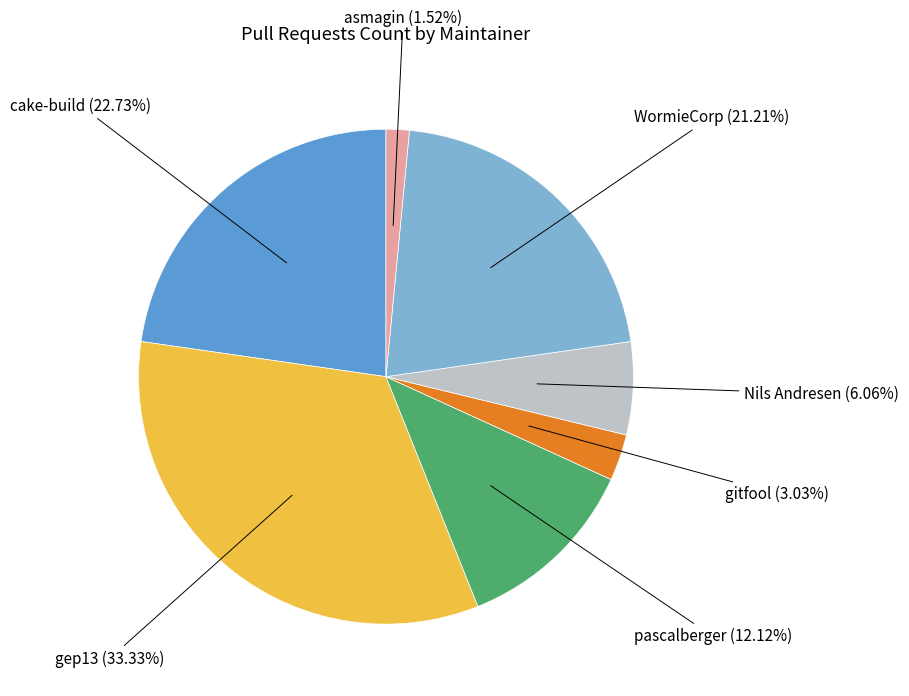

Is there any slice that represents more than half of the pie?

No